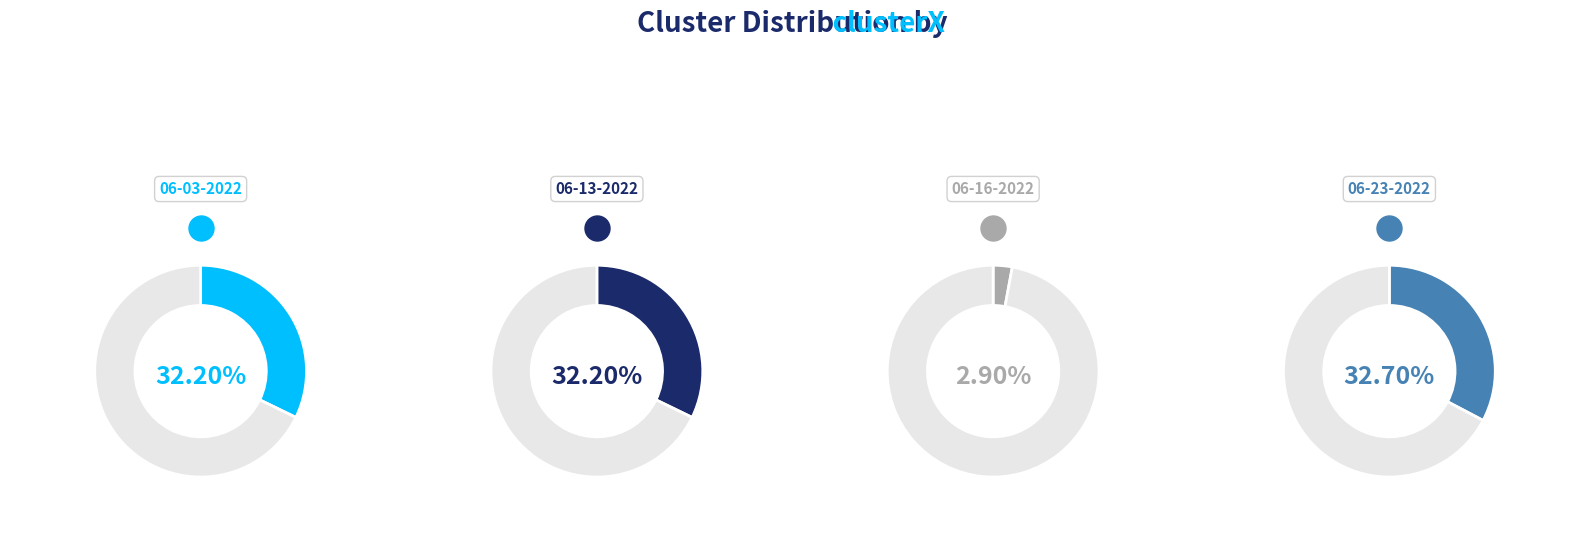

What percentage is the wanda 06-03-2022.mat slice, to the nearest percent?

32%